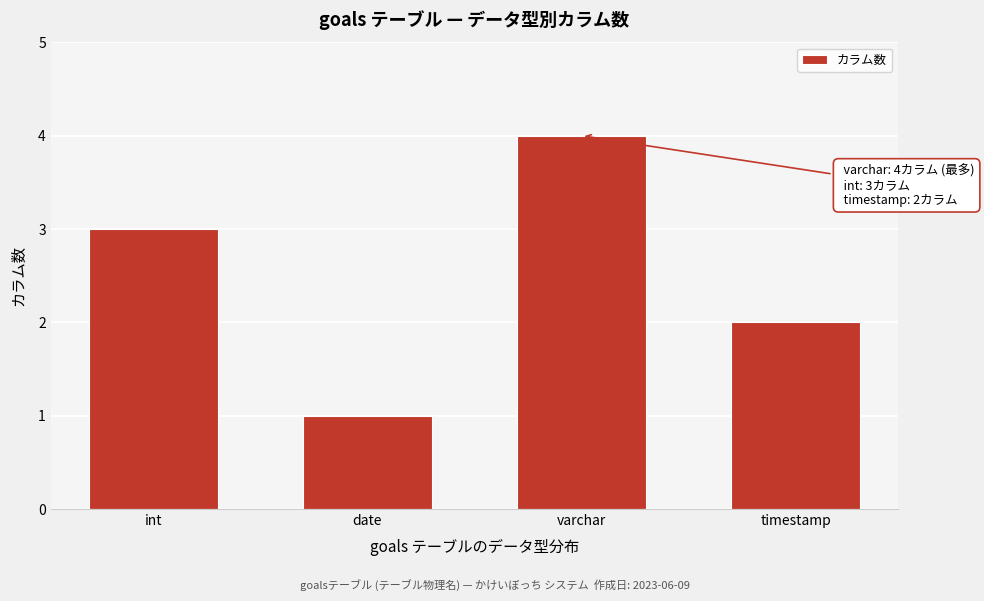

Reading left to right, what are all the values shown in this chart?

int=3	date=1	varchar=4	timestamp=2